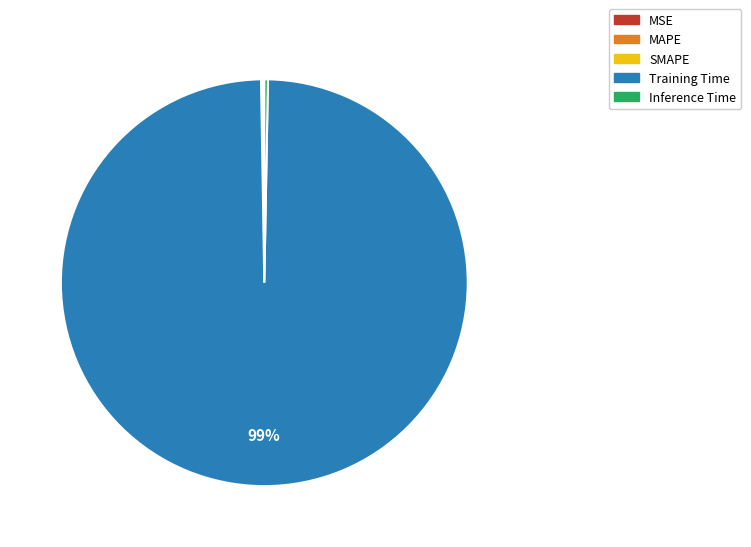

What is the majority slice?

Training Time